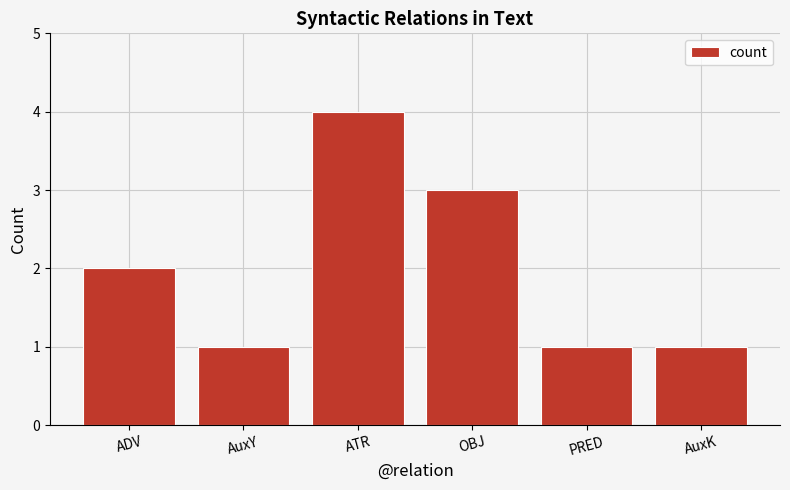

Approximately how many times larger is the value at AuxY compared to OBJ?

0.3